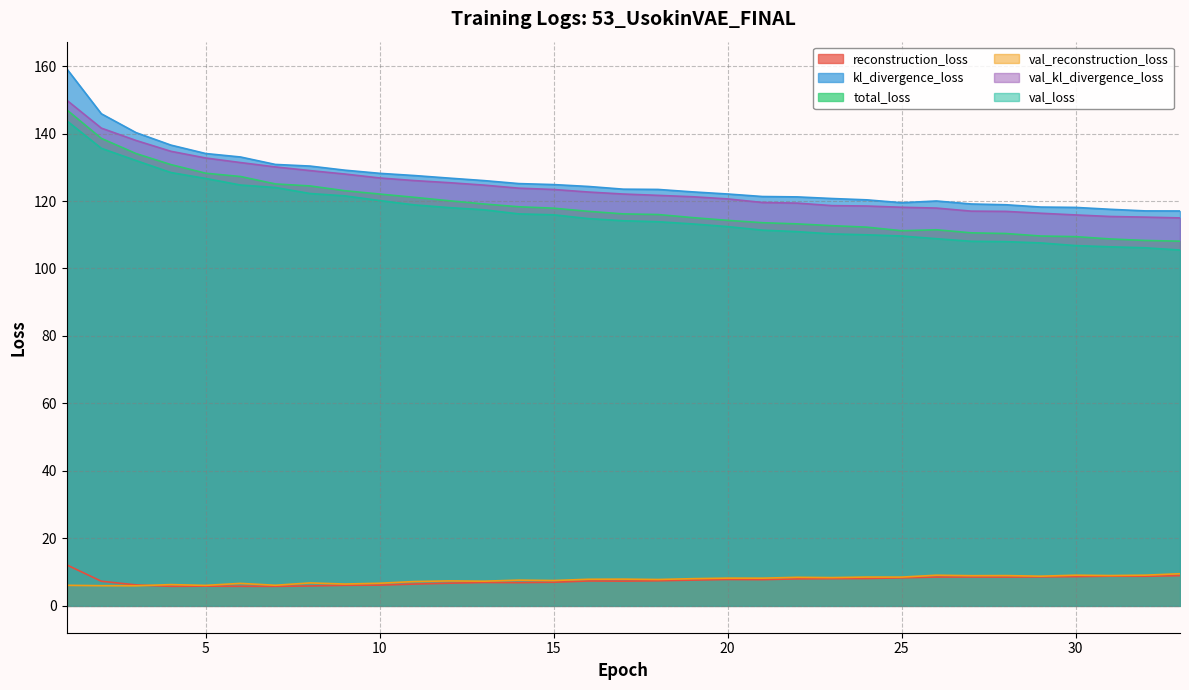

Which series changed the most between 19 and 20?

total_loss